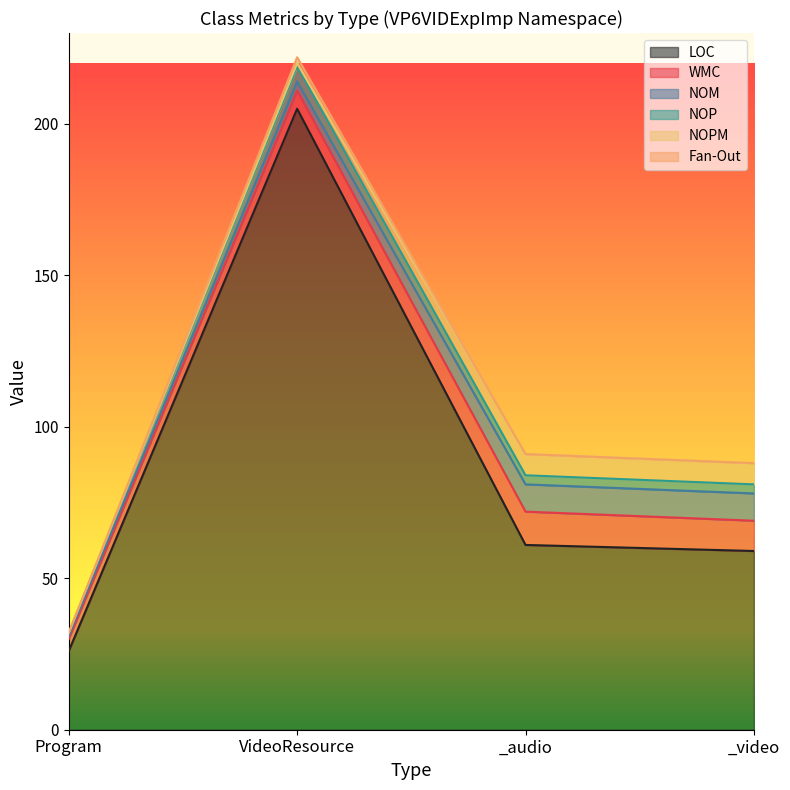

How many categories are shown in the chart?

4